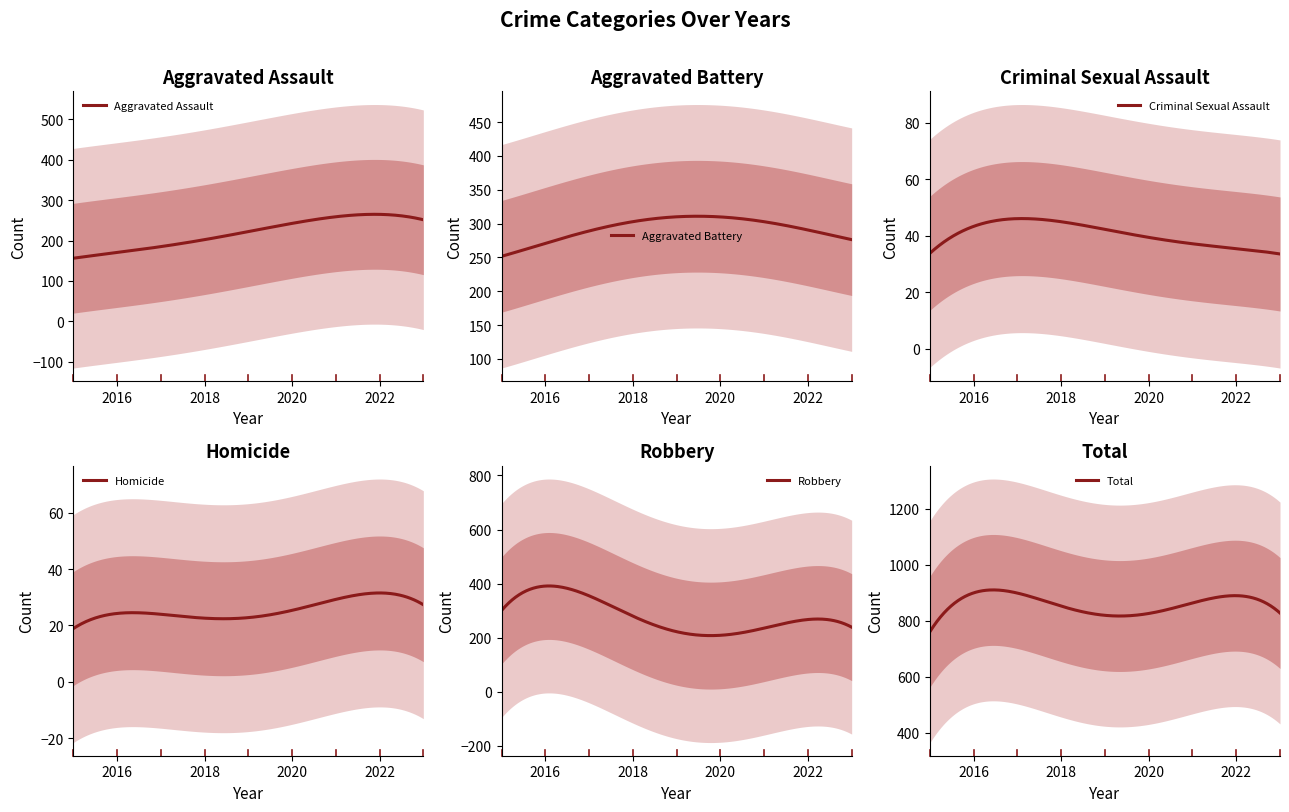

True or false: Homicide and Robbery intersect in this chart.

False